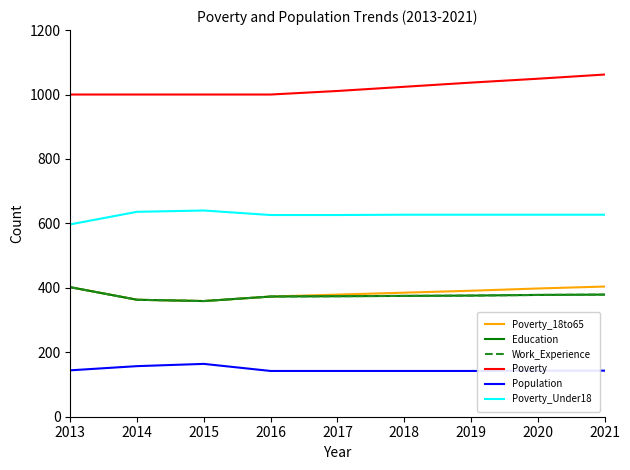

Does the chart display data point markers on the line(s)?

No